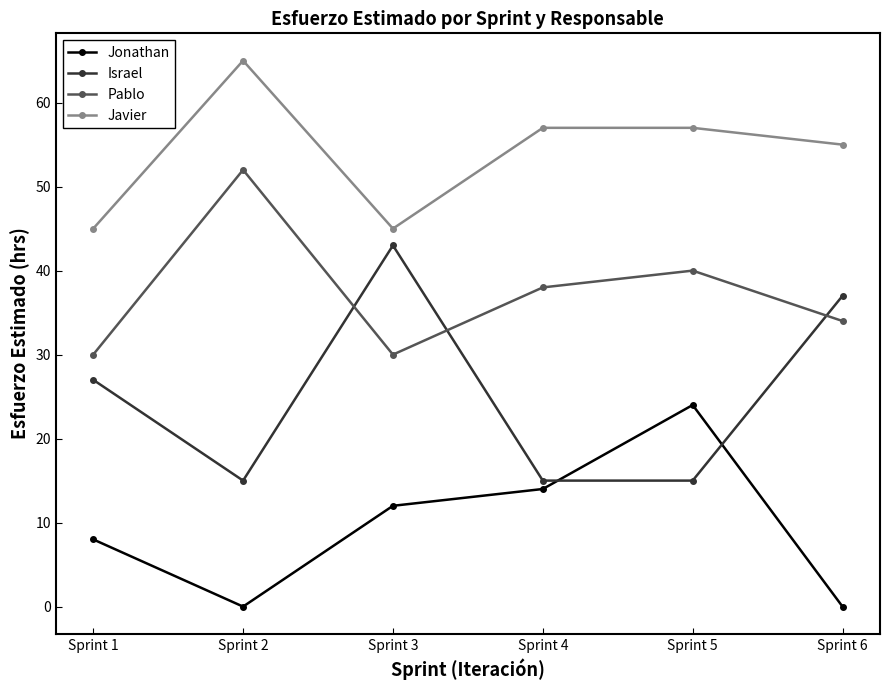

What is the difference between the highest and lowest values at Sprint 5?

42